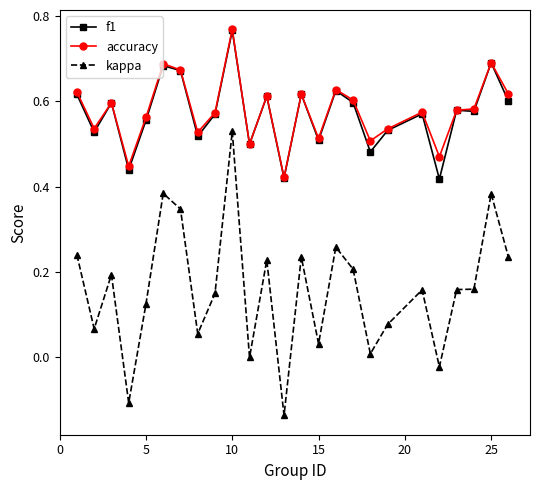

Which series has the largest range (max minus min)?

kappa